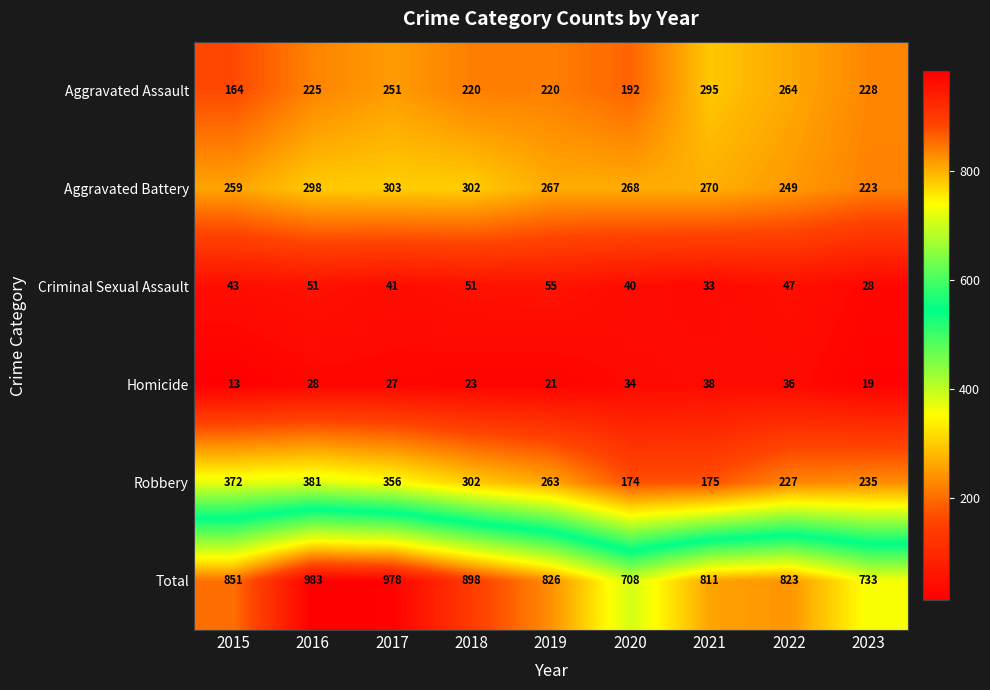

Where does the Robbery series first go above 263?

2015